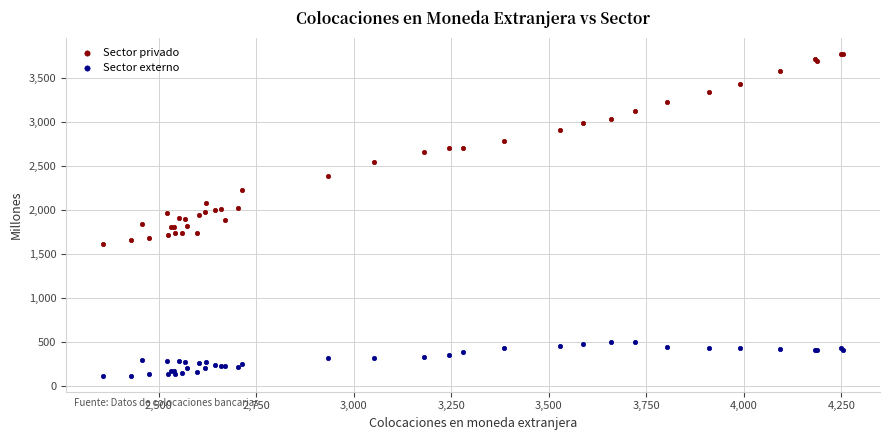

Which series contains the highest Y value?

Sector privado